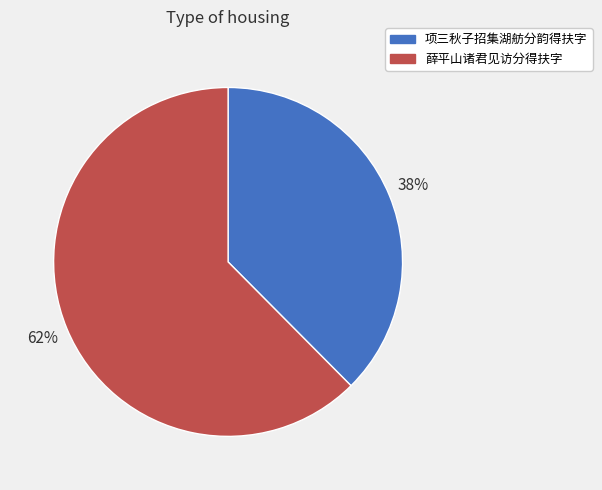

Is it true that 项三秋子招集湖舫分韵得扶字 is 38% of the pie?

True